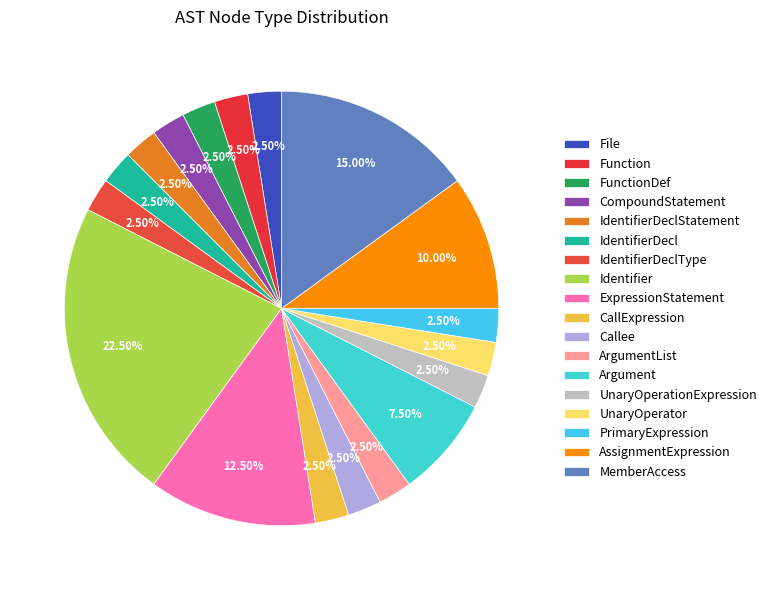

Count the number of slices in the pie.

18